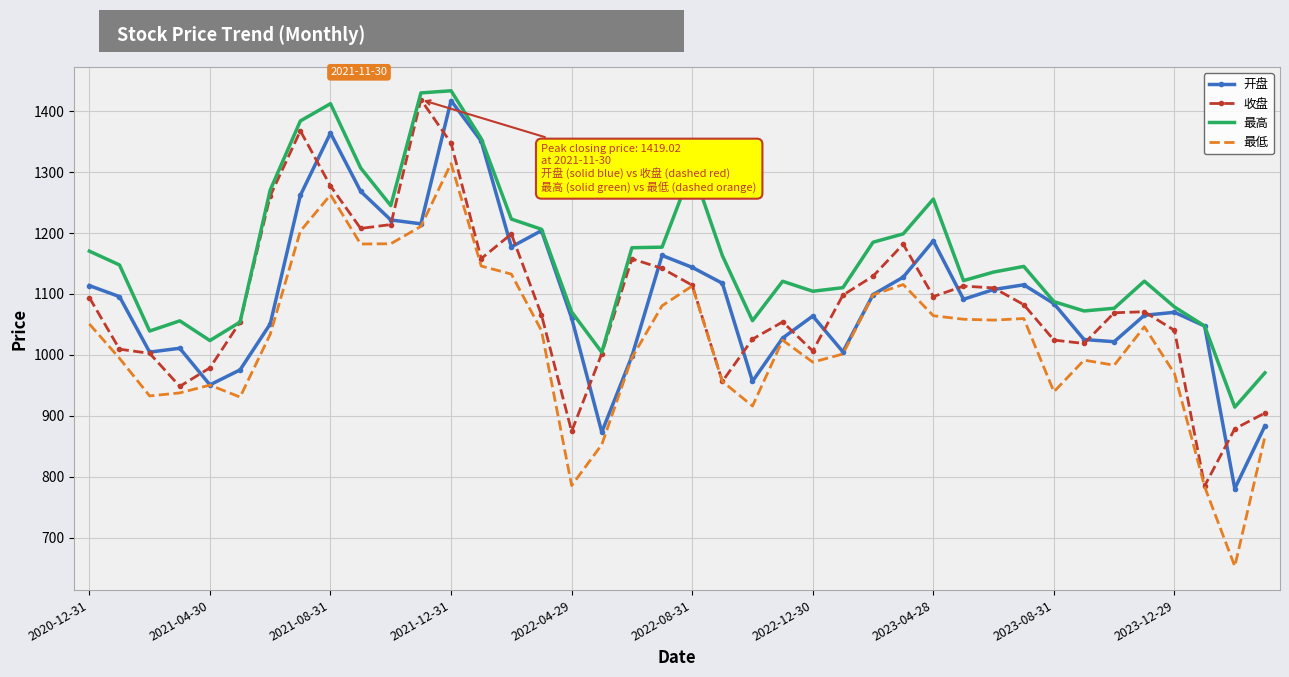

What is the greatest value displayed?

1433.6